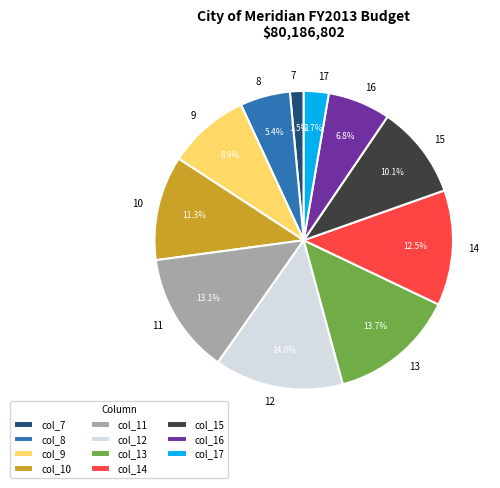

Is there any slice that represents more than half of the pie?

No